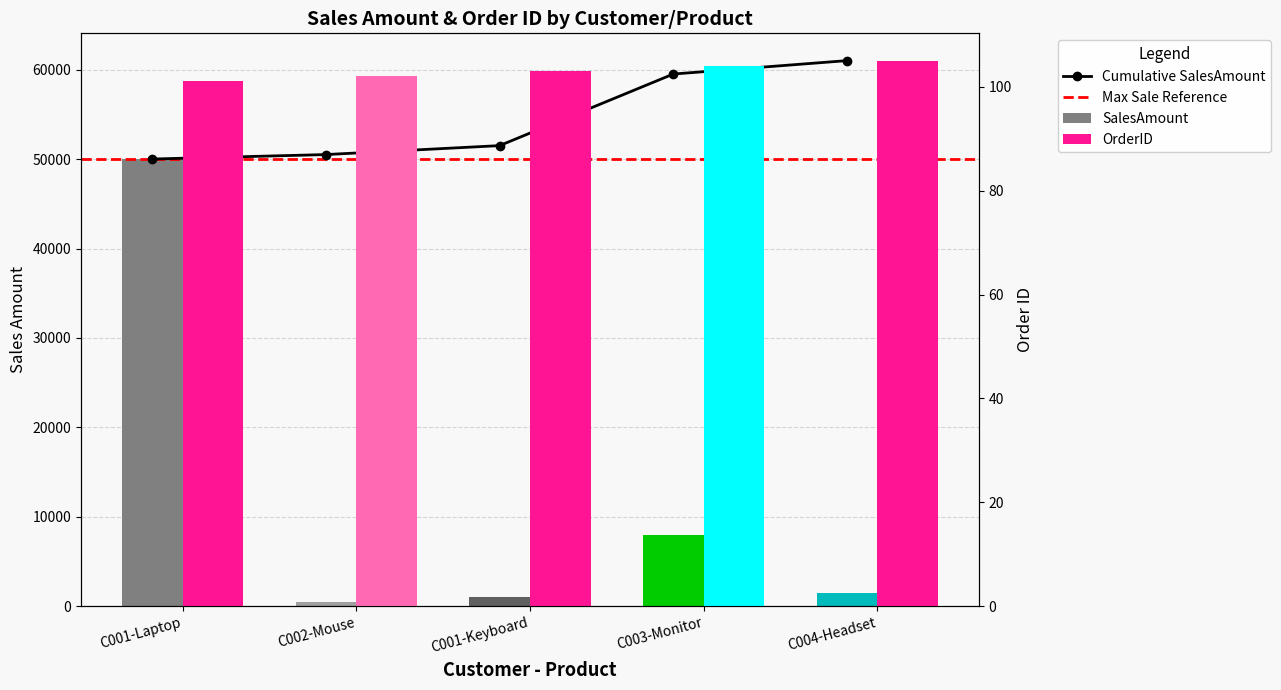

The OrderID series shows 61 at C004-Headset. True or false?

False